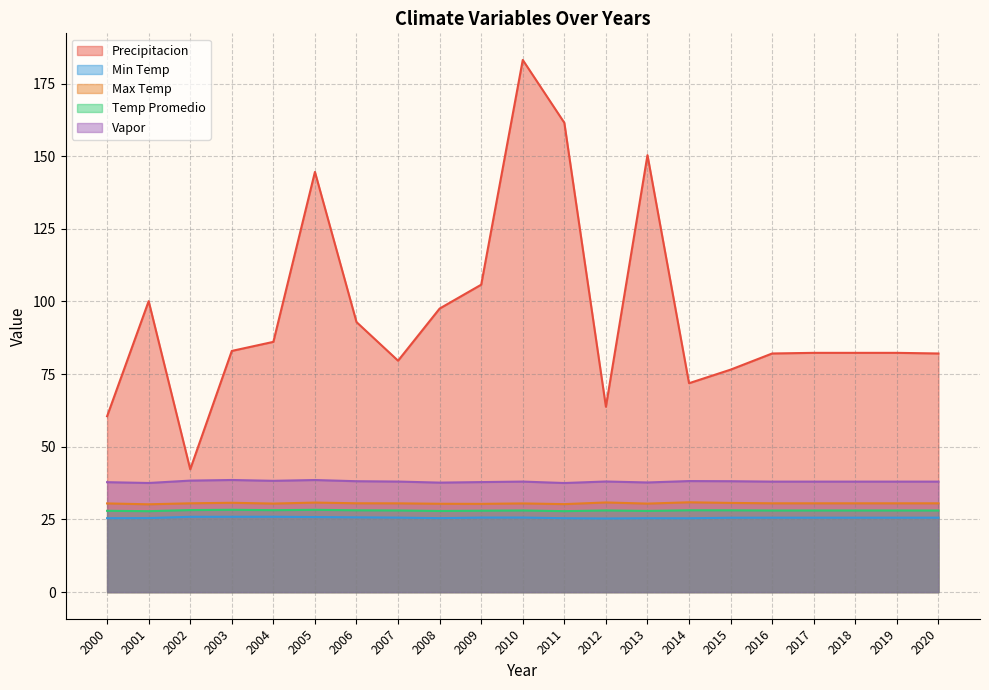

In Precipitacion, how many points are lower than both neighbors (excluding endpoints)?

4